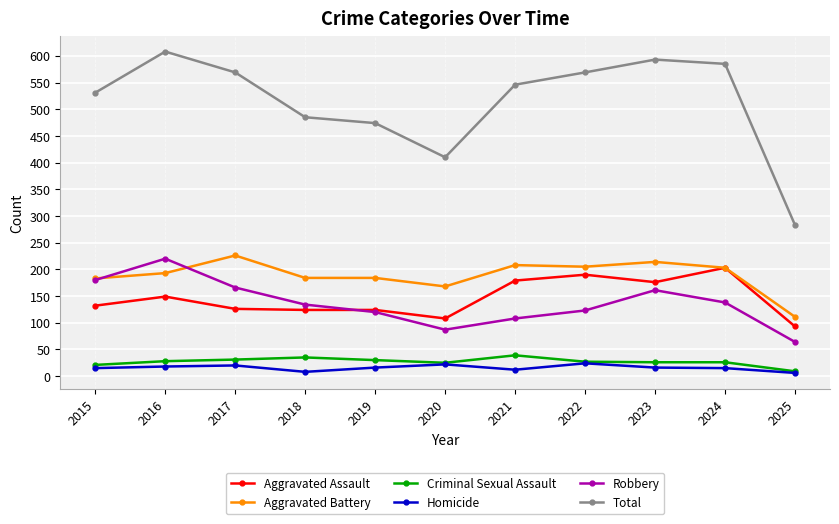

True or false: Homicide has more than 0 interior local peaks.

True